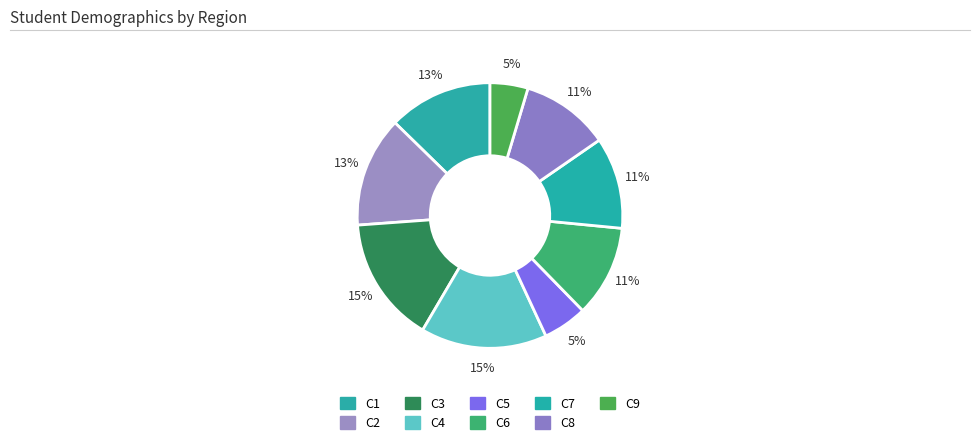

Between C4 and C5, which is larger?

C4